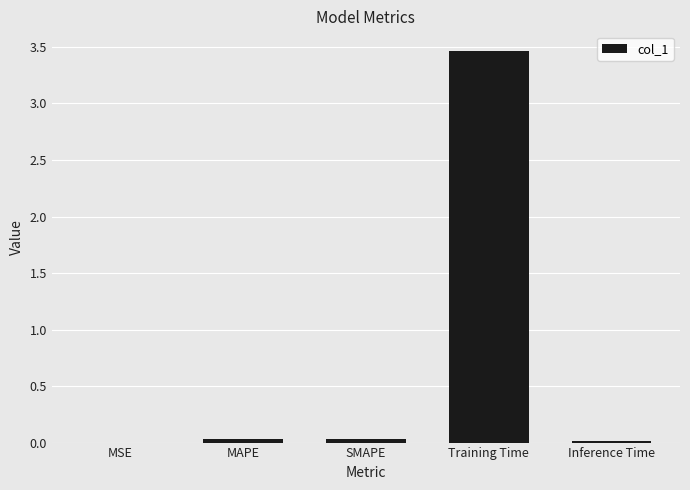

The chart shows a value of 3.5 at Training Time. True or false?

True